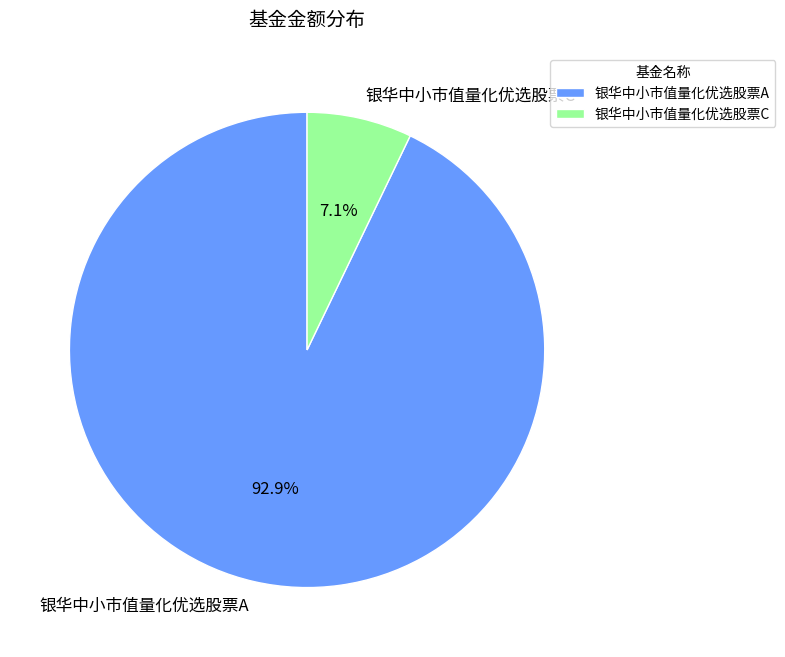

Rank the categories by value from lowest to highest.

银华中小市值量化优选股票C, 银华中小市值量化优选股票A